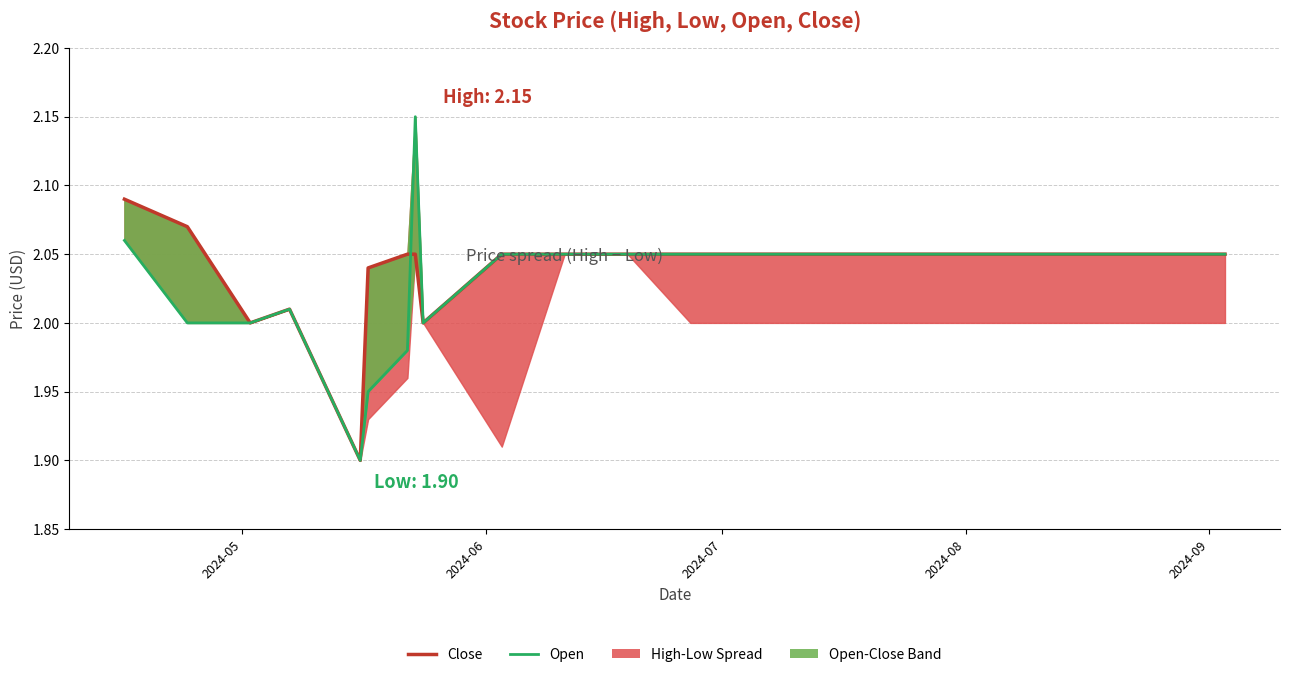

What is the average value of the Open series?

2.0